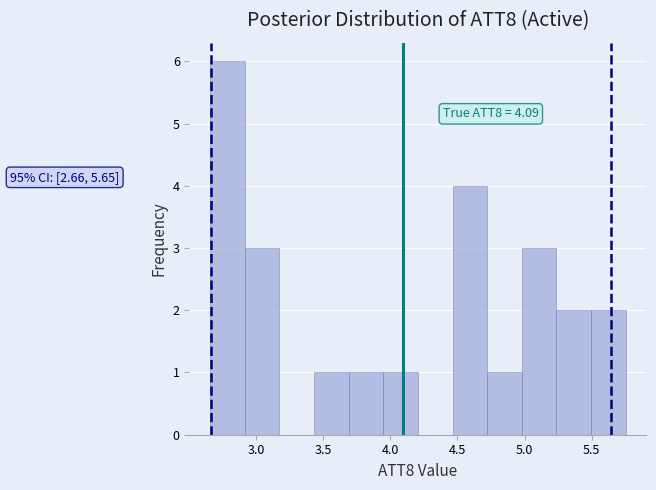

Which range on the x-axis has the tallest bar?

2.65 to 2.90